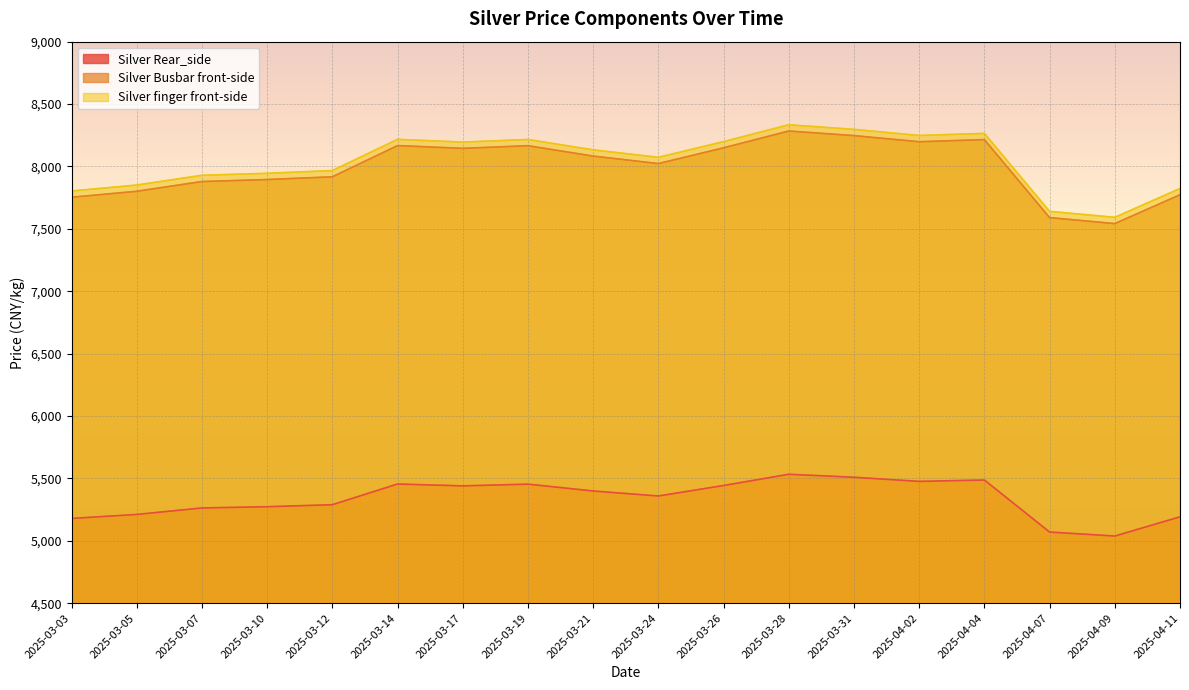

Which category has the lowest value across all series?

2025-04-09